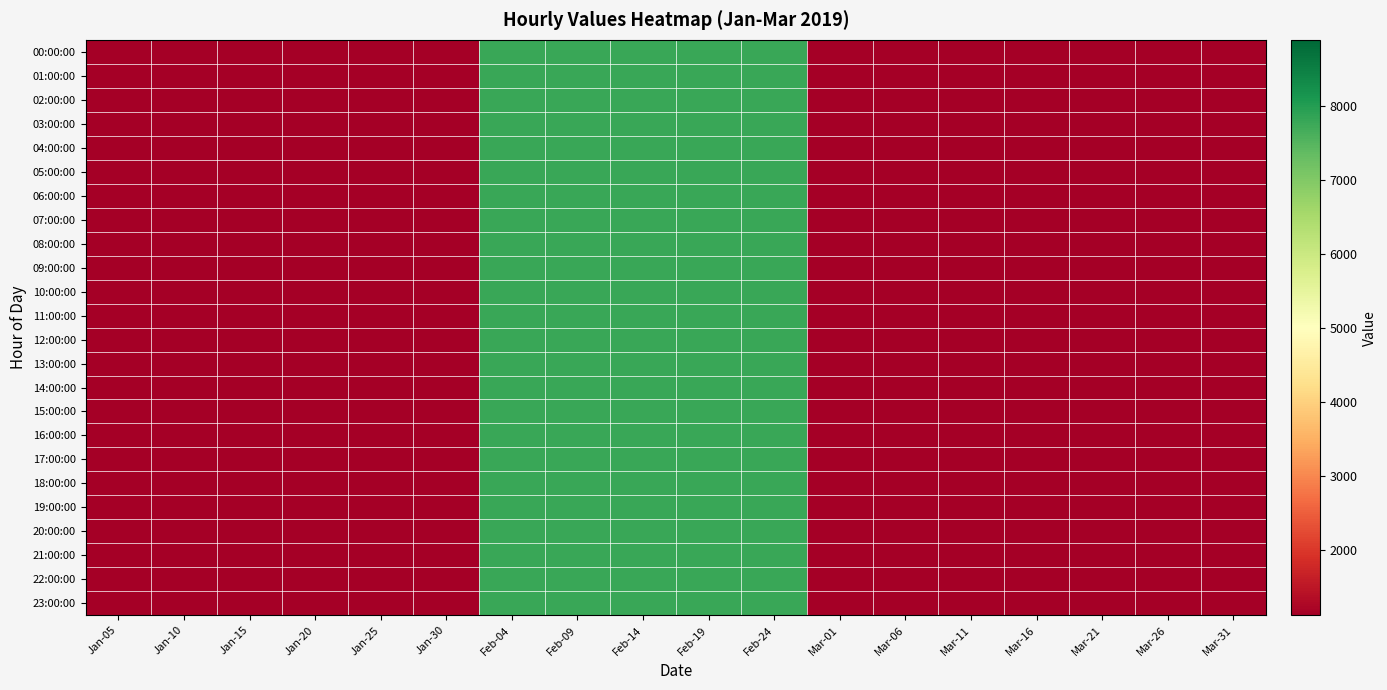

Which series has the largest total across all categories?

00:00:00